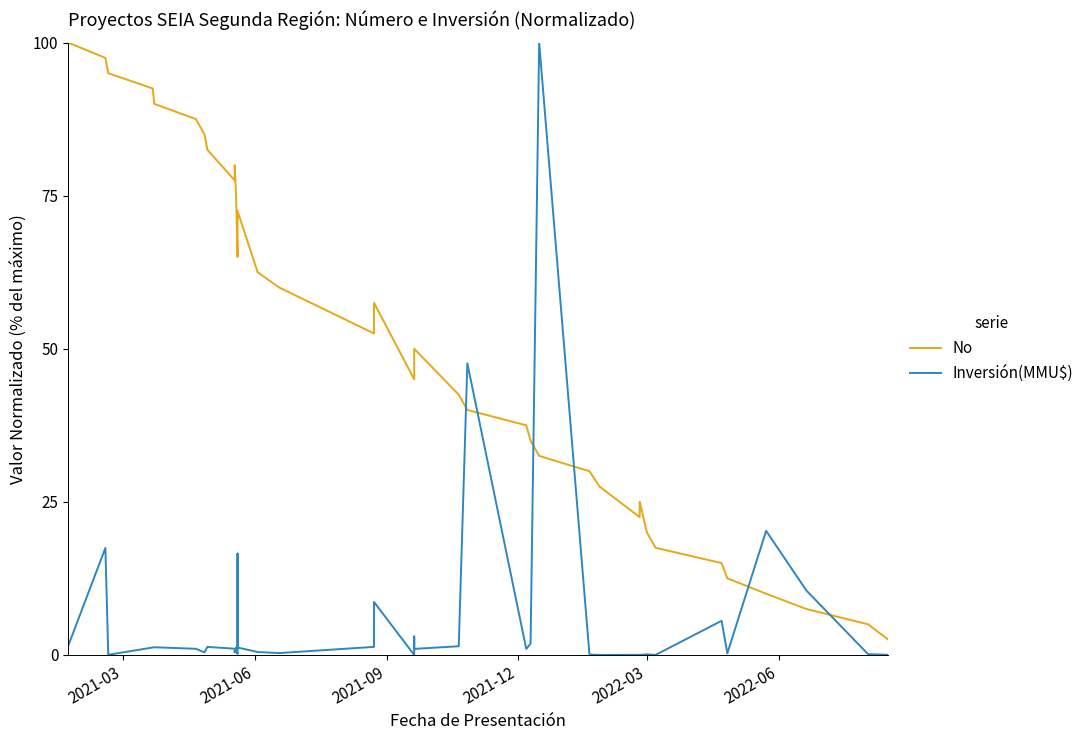

What is the difference between the maximum and minimum values in the No series?

97.5